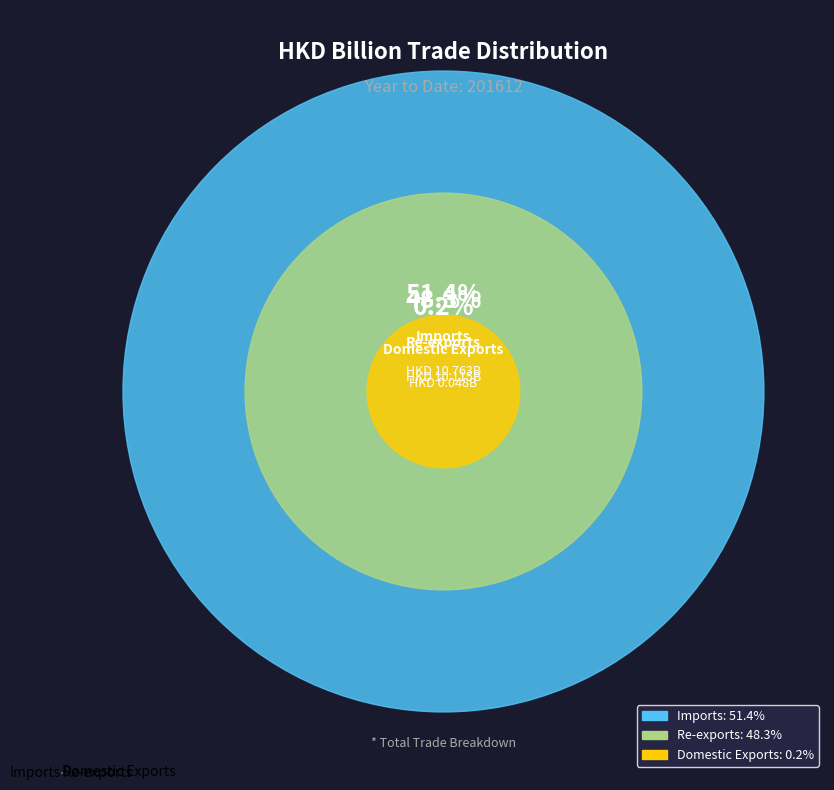

Combined, do Imports and Re-exports account for over 50%?

Yes